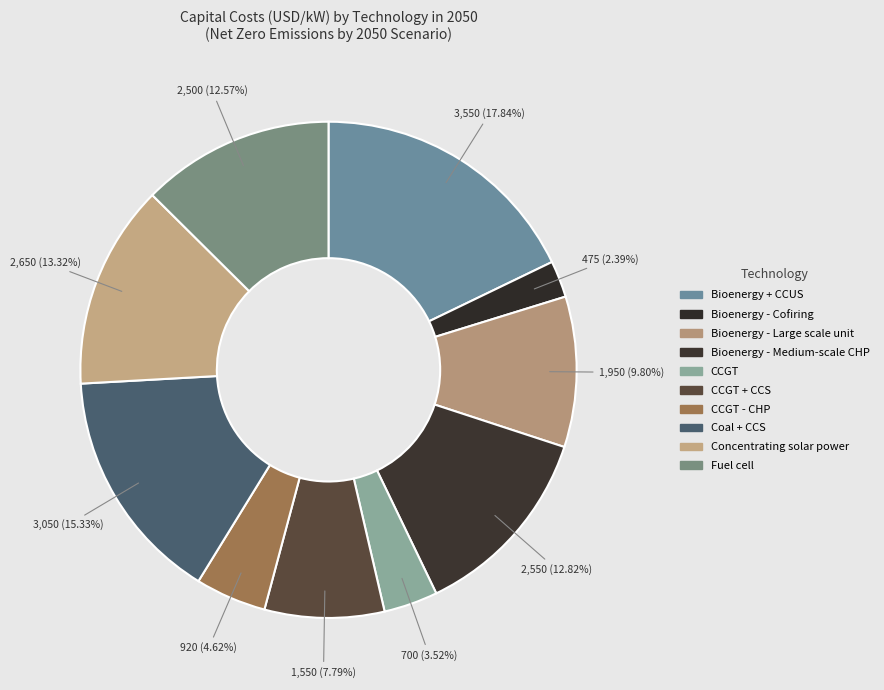

Does any single category account for the majority?

No